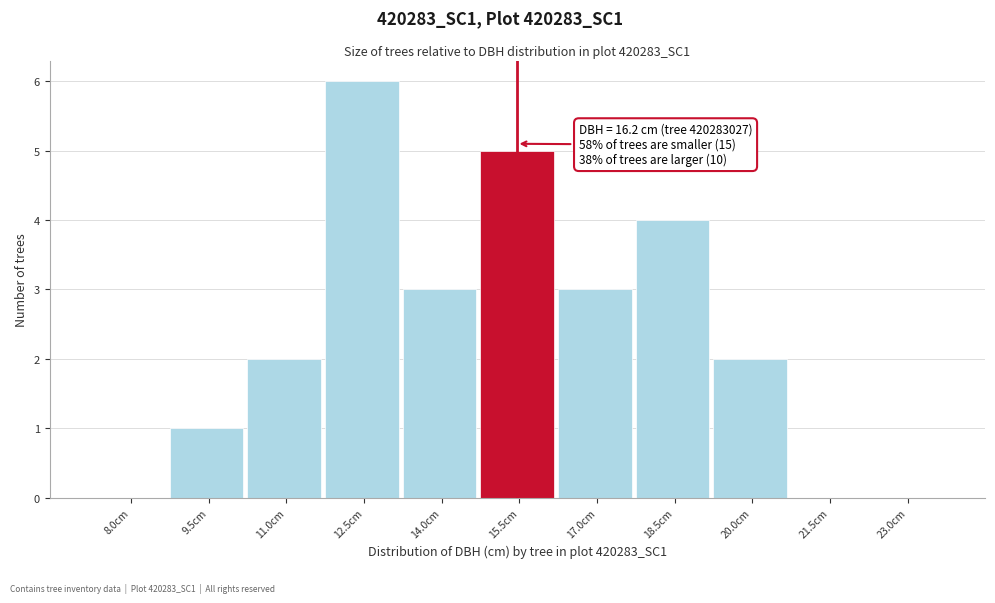

Reading left to right, what are all the values shown in this chart?

8.0cm=0	9.5cm=1	11.0cm=2	12.5cm=6	14.0cm=3	15.5cm=5	17.0cm=3	18.5cm=4	20.0cm=2	21.5cm=0	23.0cm=0